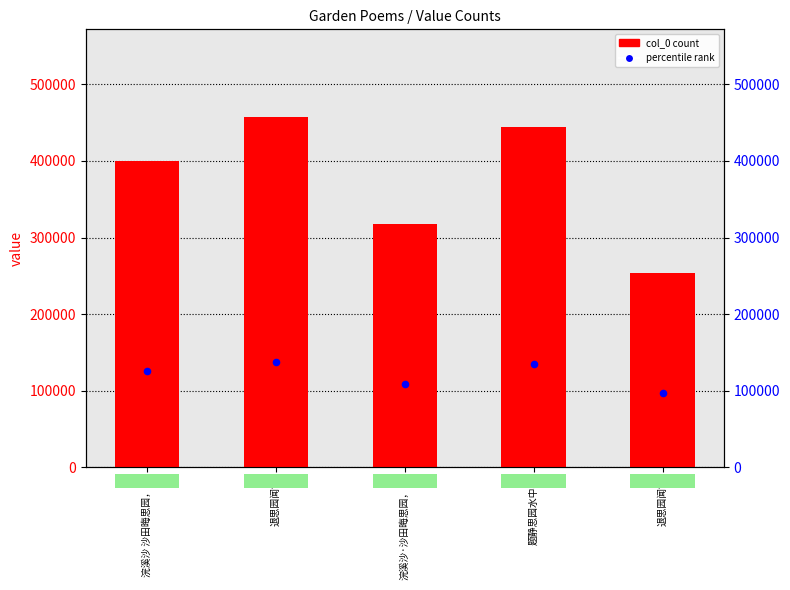

Which series has the largest Y range (max minus min)?

col_0